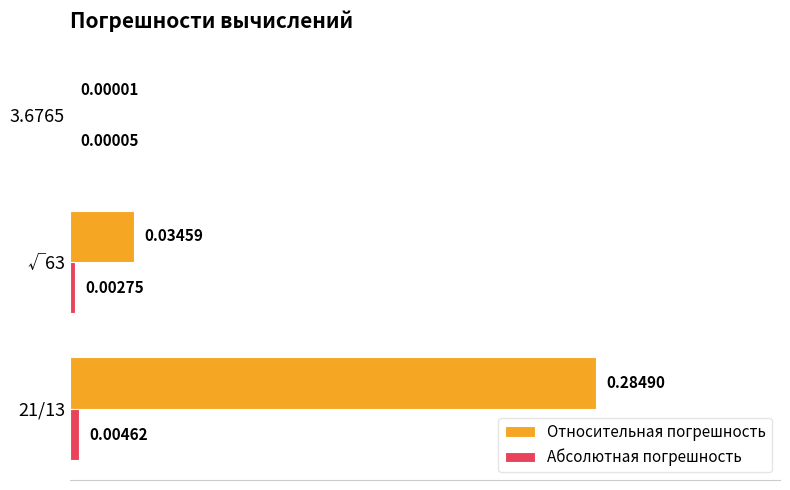

Is the value of Относительная погрешность at 3.6765 greater than the value of Абсолютная погрешность at √63?

No